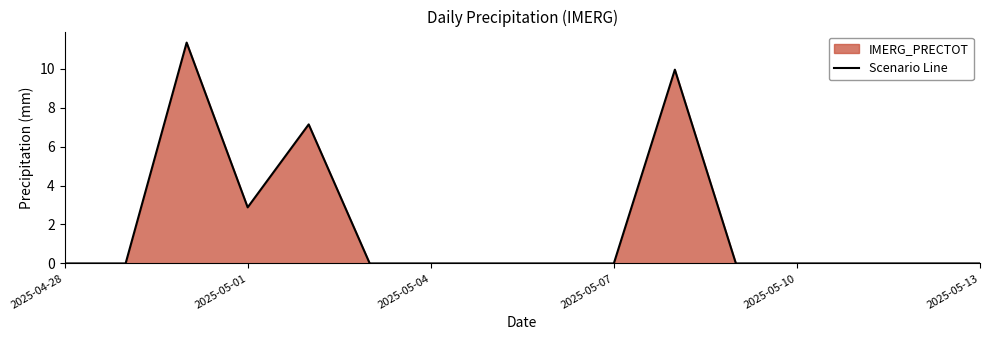

How many values exceed 0?

4